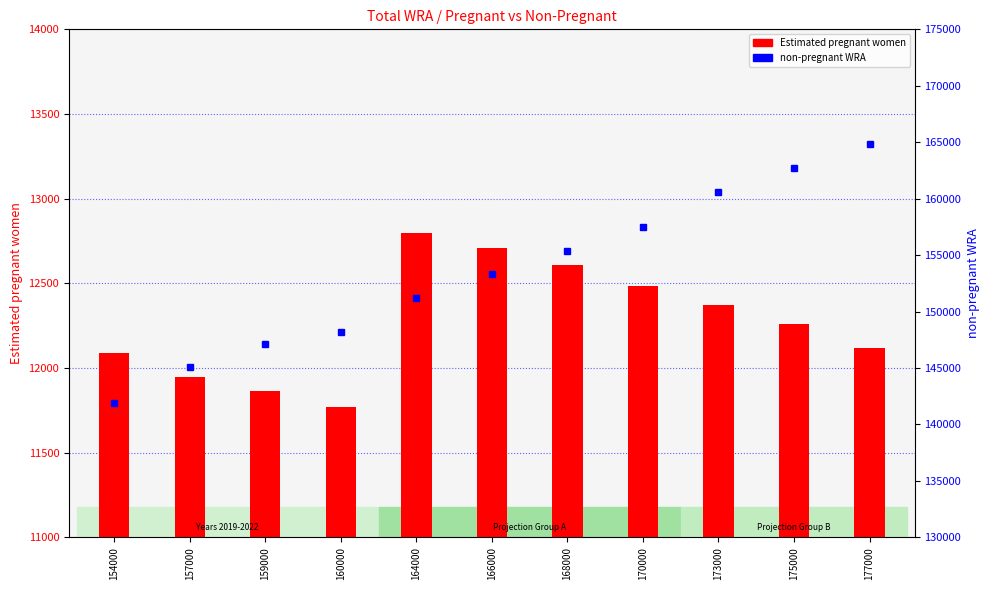

Is the value of Estimated pregnant women at 175000 greater than the value of non-pregnant WRA at 170000?

No